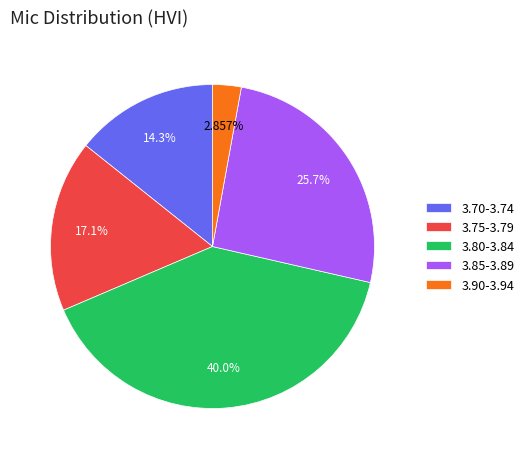

Between 3.80-3.84 and 3.90-3.94, which is larger?

3.80-3.84